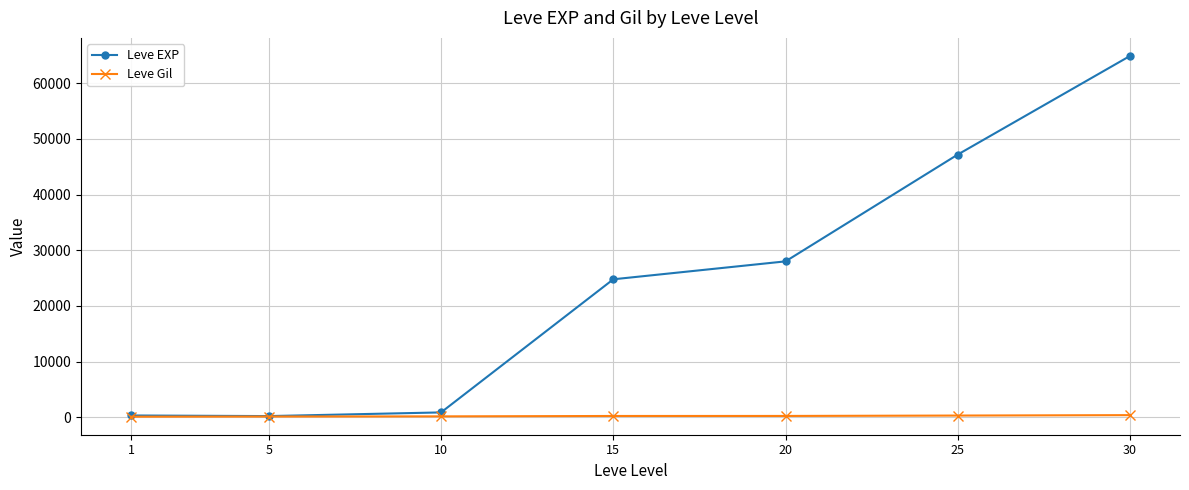

Which series has the largest total across all categories?

Leve EXP